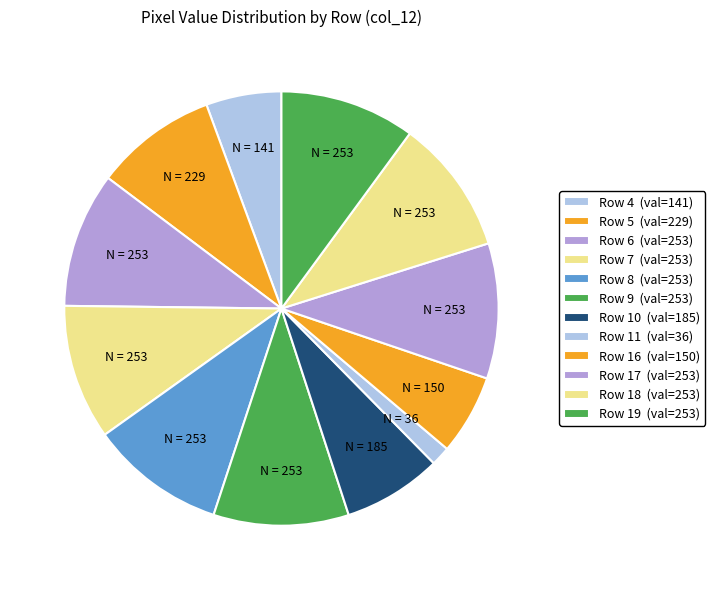

How many segments does this pie chart have?

12